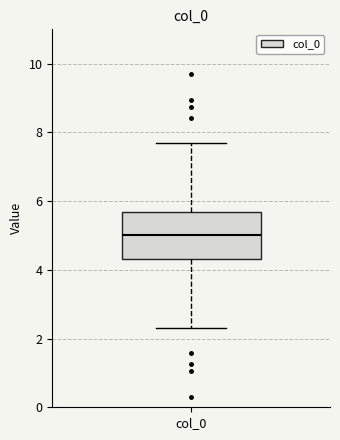

Transcribe this box plot: give where the median line is, the range the box spans, and where the two whiskers end, as read against the y-axis. The values are not printed on the chart, so give them approximately, as read against the axis.

median 5.0, box 4.4 to 5.6, whiskers 2.4 to 7.6